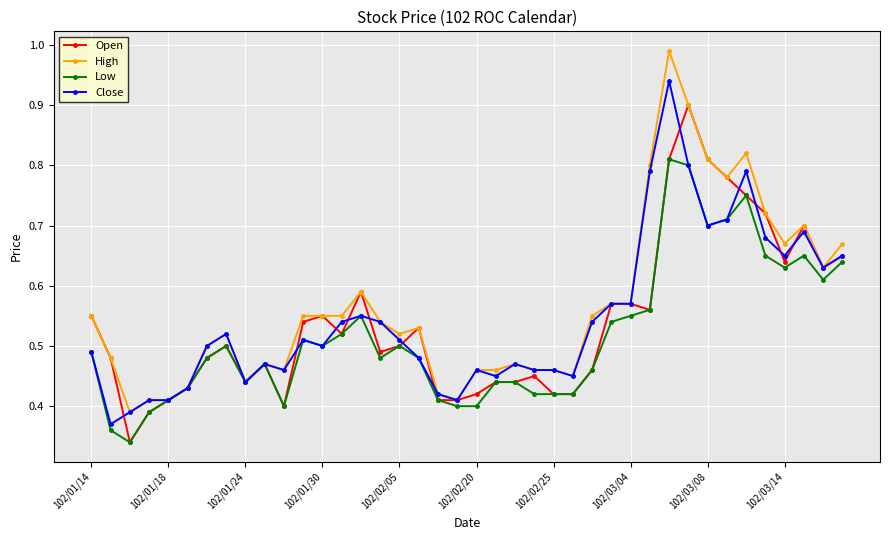

Does the chart have visible grid lines?

Yes